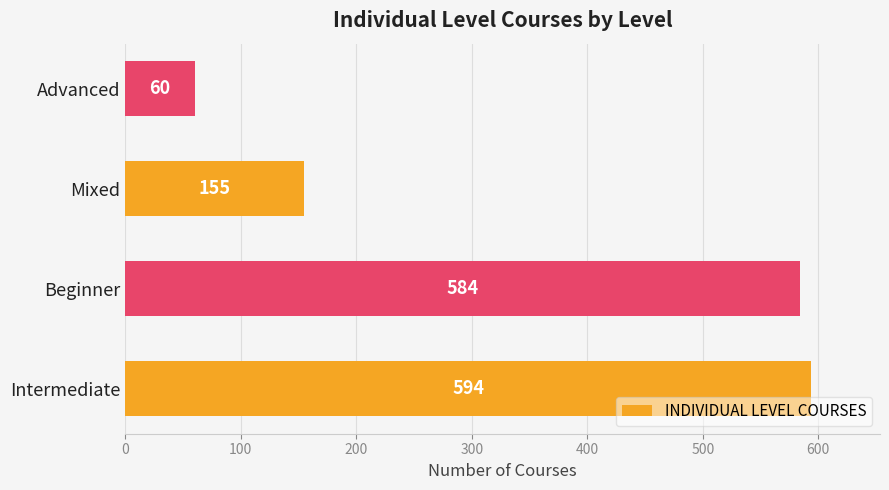

At which category does the chart reach its minimum across all series?

Advanced